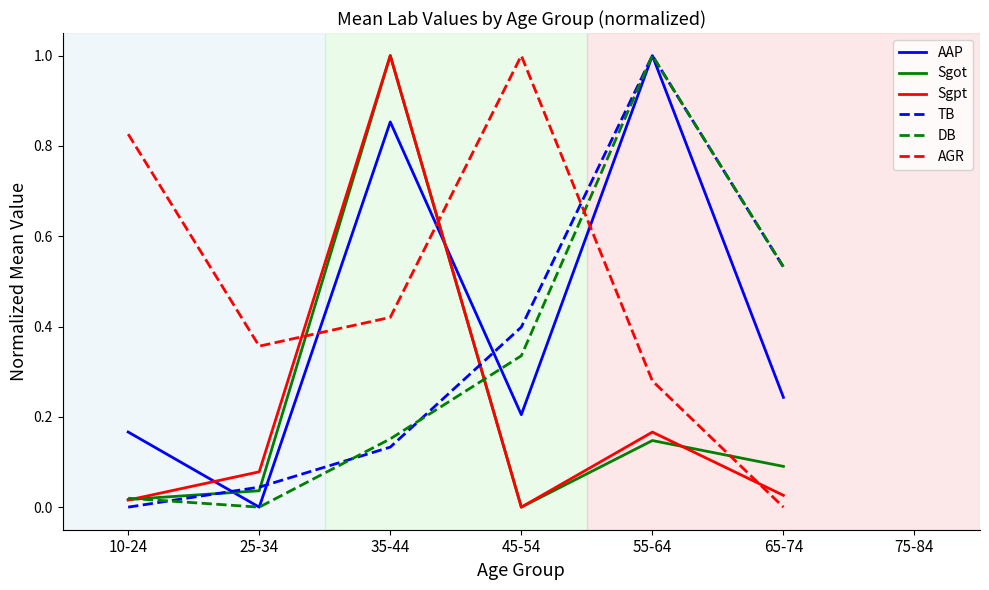

Is it true that Sgot equals 0.0 at 25-34?

True